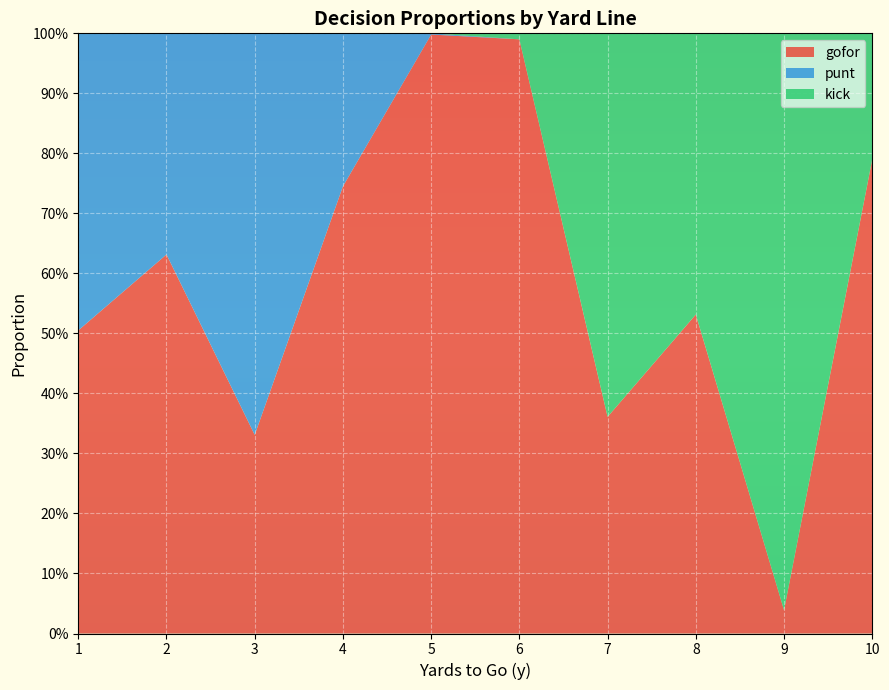

Reading right to left, what are all the values shown in this chart?

gofor: 10=0.8	9=0.0	8=0.5	7=0.4	6=1.0	5=1.0	4=0.7	3=0.3	2=0.6	1=0.5
punt: 10=0.0	9=0.0	8=0.0	7=0.0	6=0.0	5=0.0	4=0.3	3=0.7	2=0.4	1=0.5
kick: 10=0.2	9=1.0	8=0.5	7=0.6	6=0.0	5=0.0	4=0.0	3=0.0	2=0.0	1=0.0